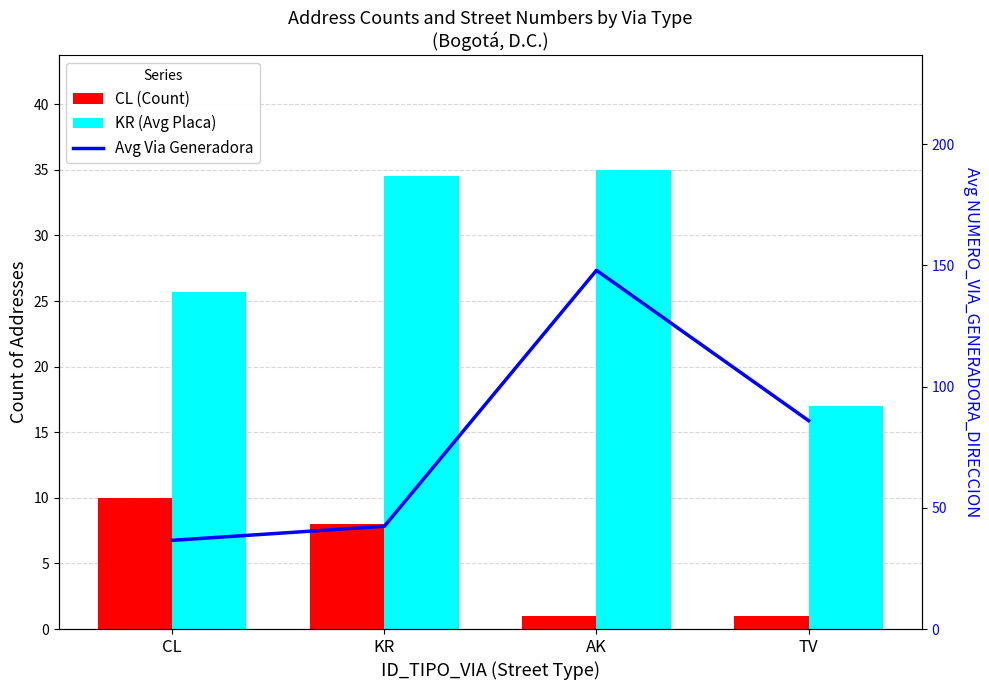

What are all the series names shown in the legend?

CL (Count), KR (Avg Placa), Avg Via Generadora